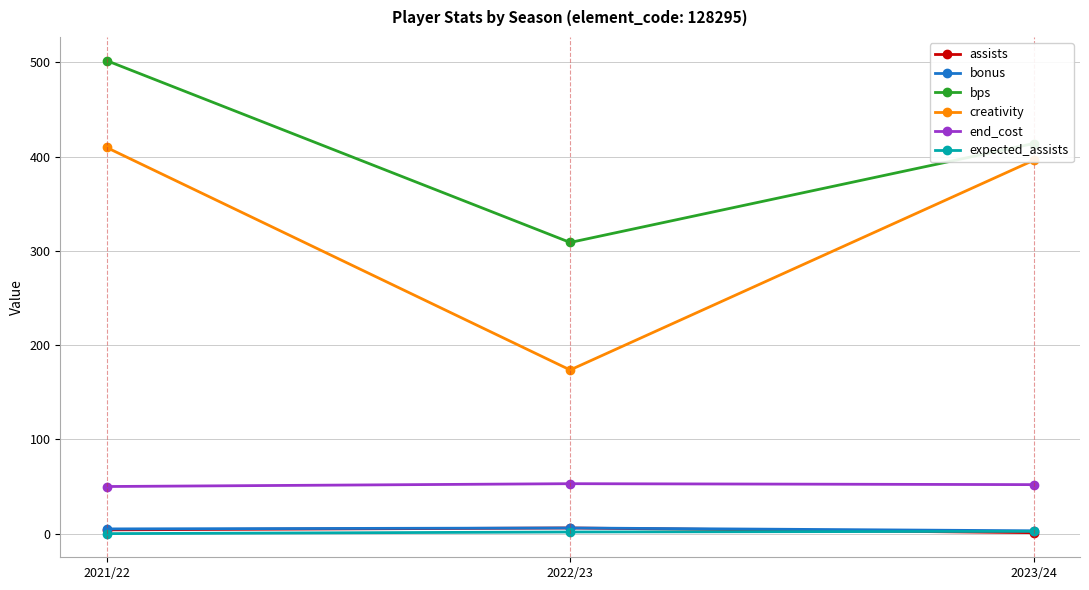

Is this an area chart (filled region under the line)?

No